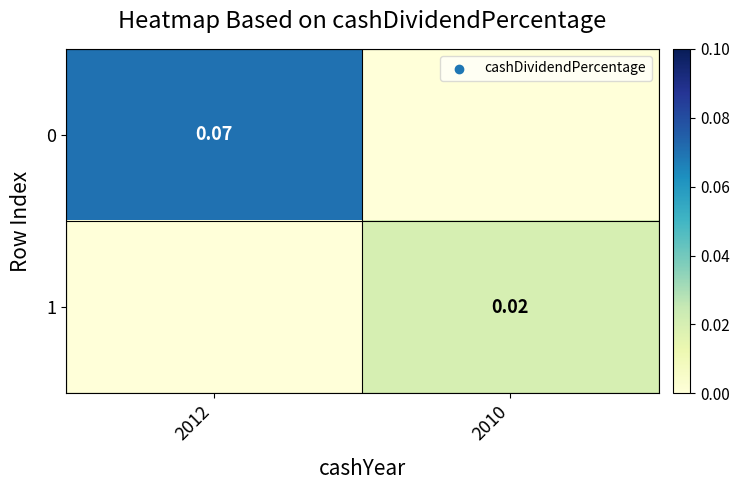

Is it true that 1 equals 0.0 at 2010?

True